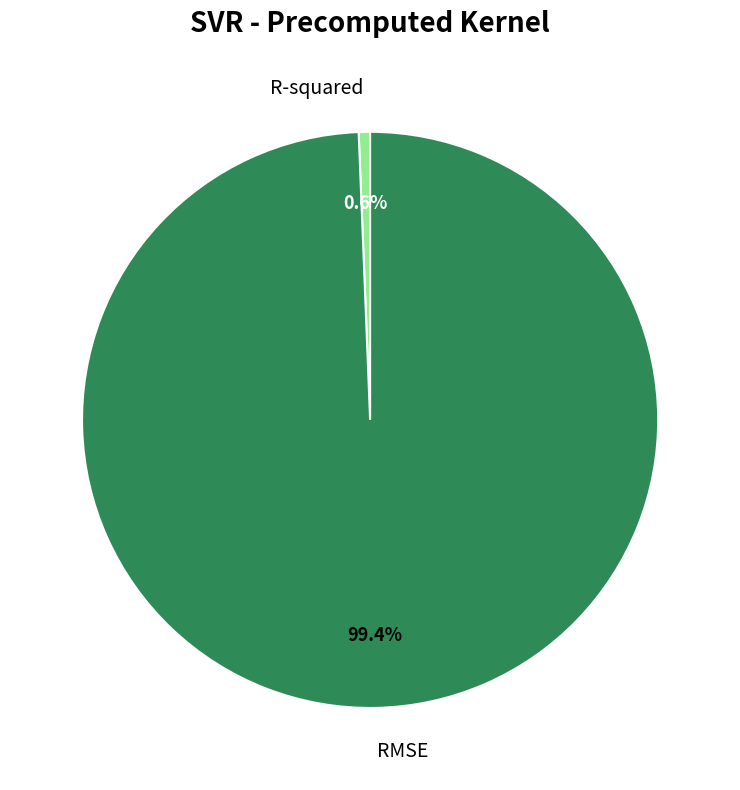

Count the number of slices in the pie.

2